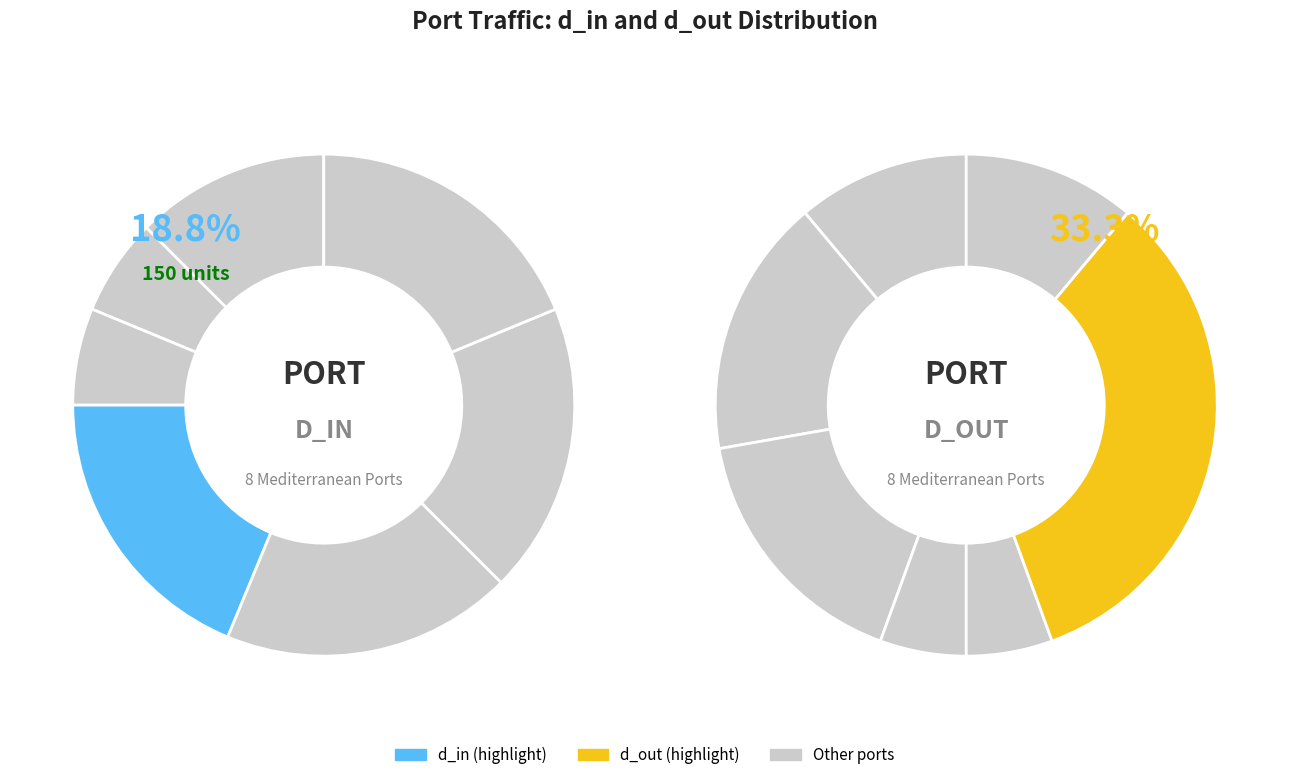

Rank the series at 4 from lowest to highest value.

d_out, d_in